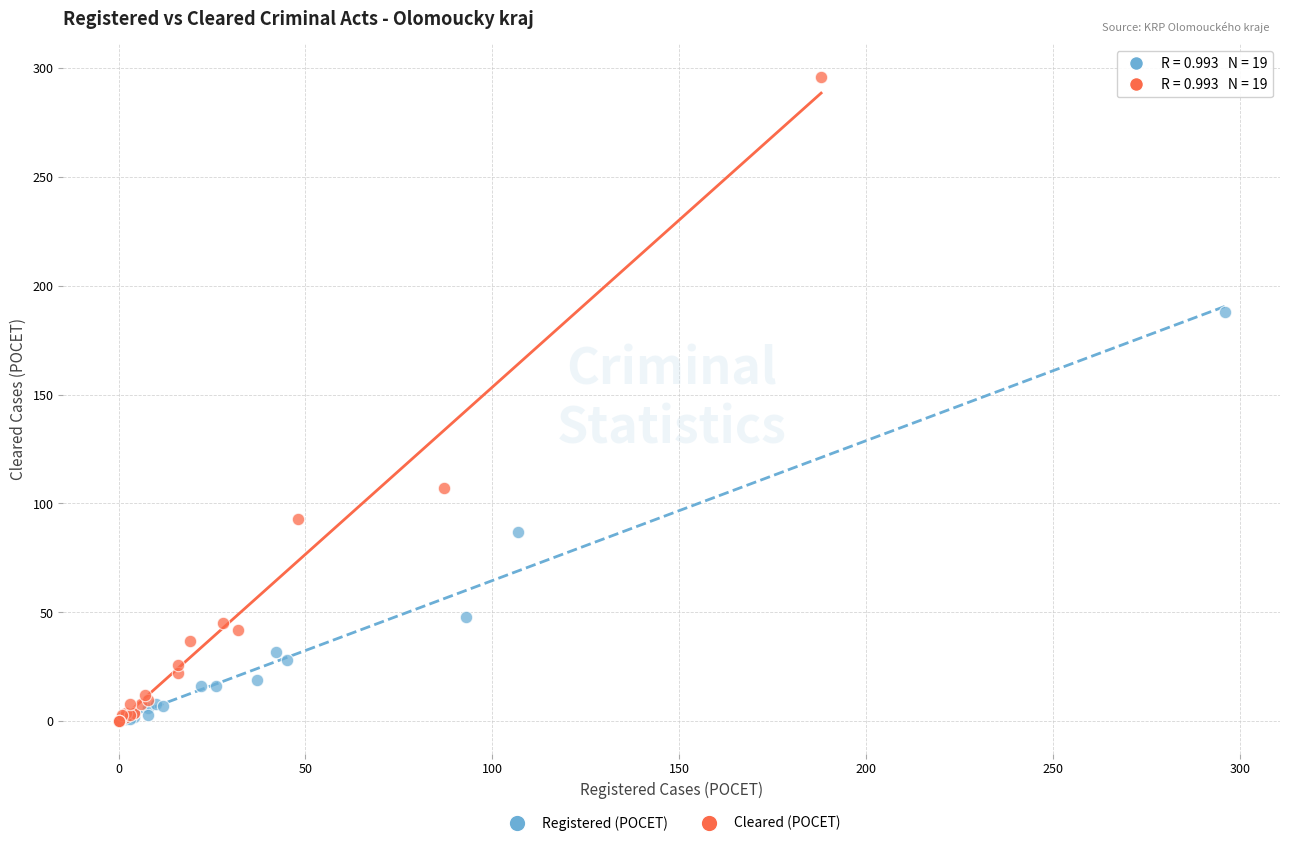

Which series has the widest spread of Y values?

Cleared (POCET)